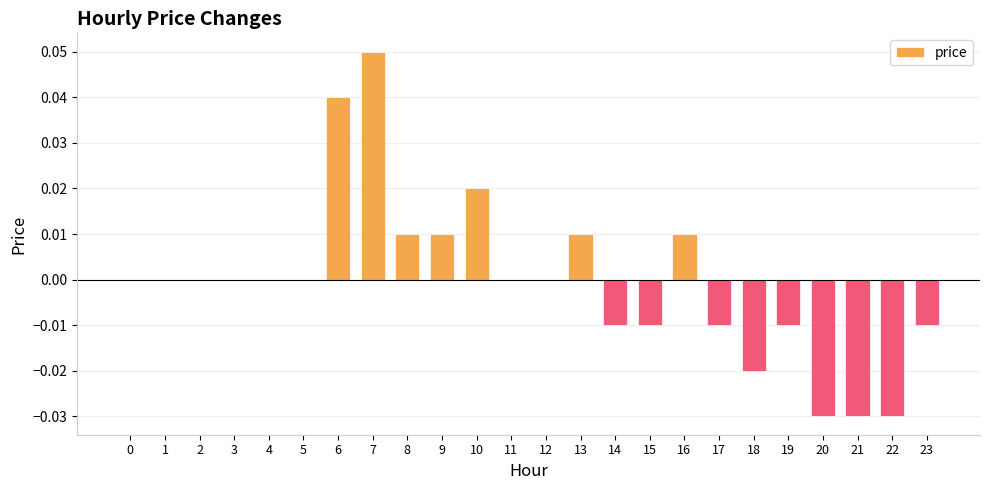

At which category does the chart reach its peak across all series?

7